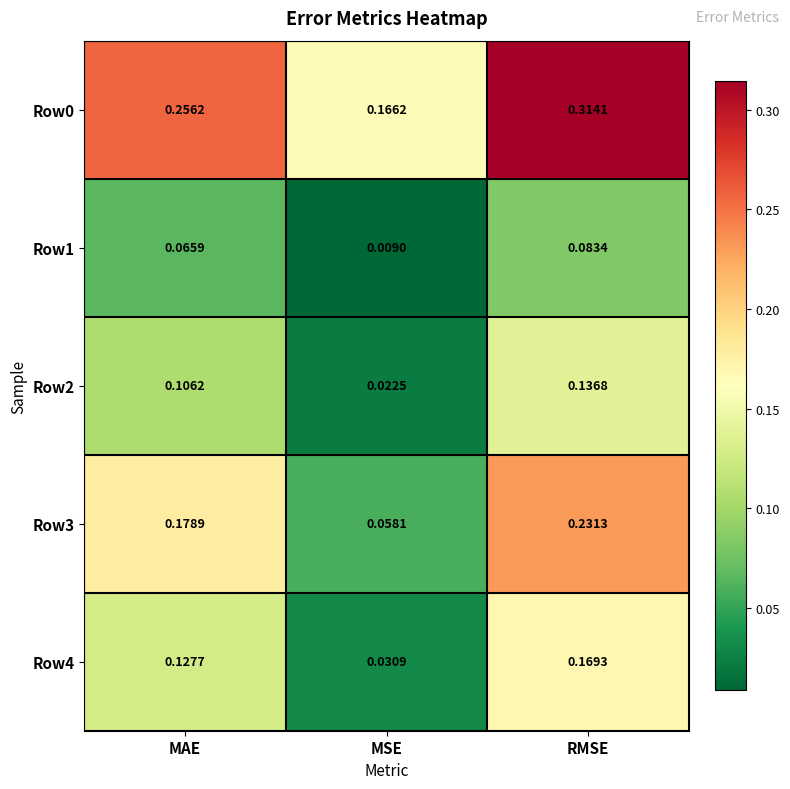

At which category is the sum across all series the highest?

RMSE